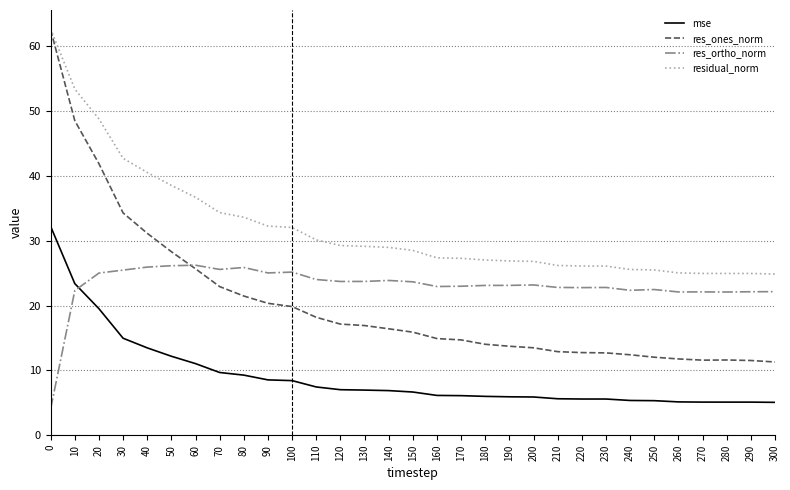

True or false: res_ortho_norm and residual_norm cross at least once.

False